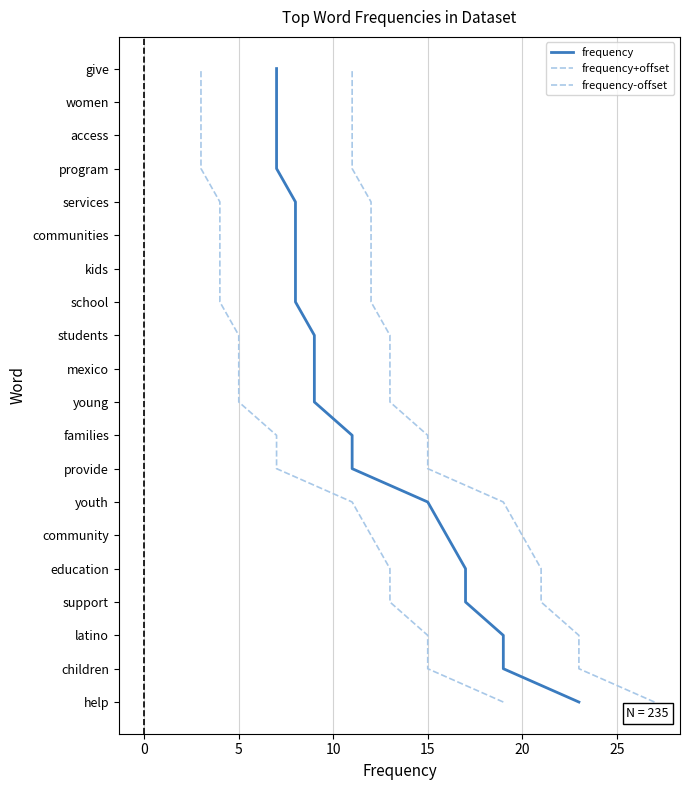

What are all the series names shown in the legend?

frequency, frequency+offset, frequency-offset